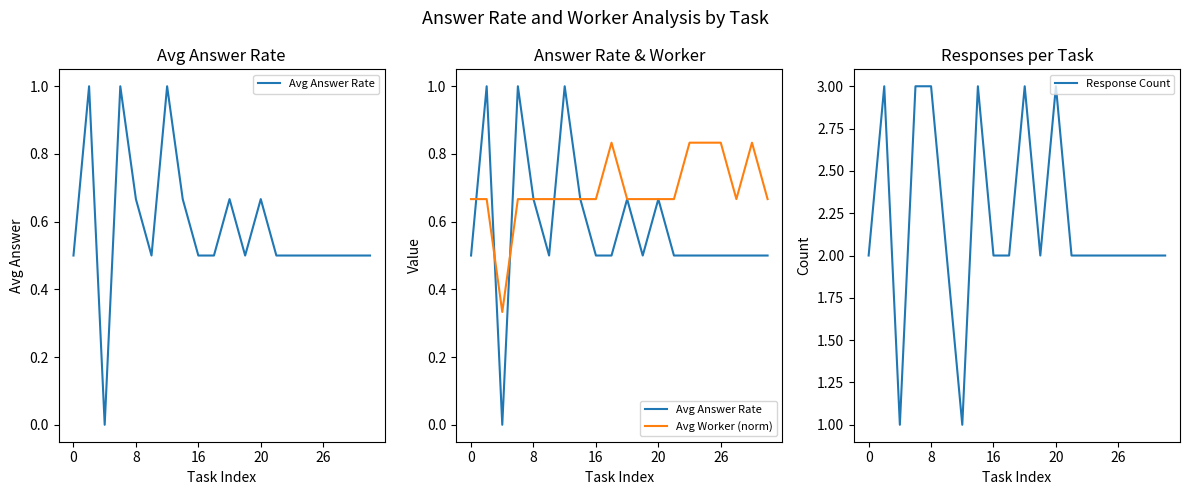

Which has a higher value, 7 or 9?

7